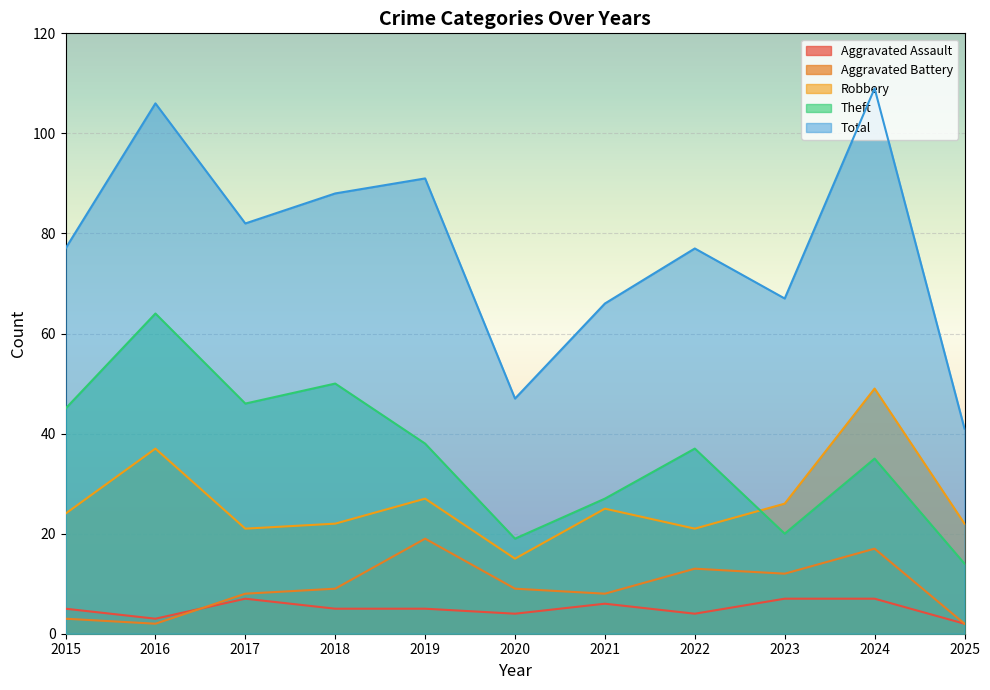

The Theft series shows 13 at 2023. True or false?

False